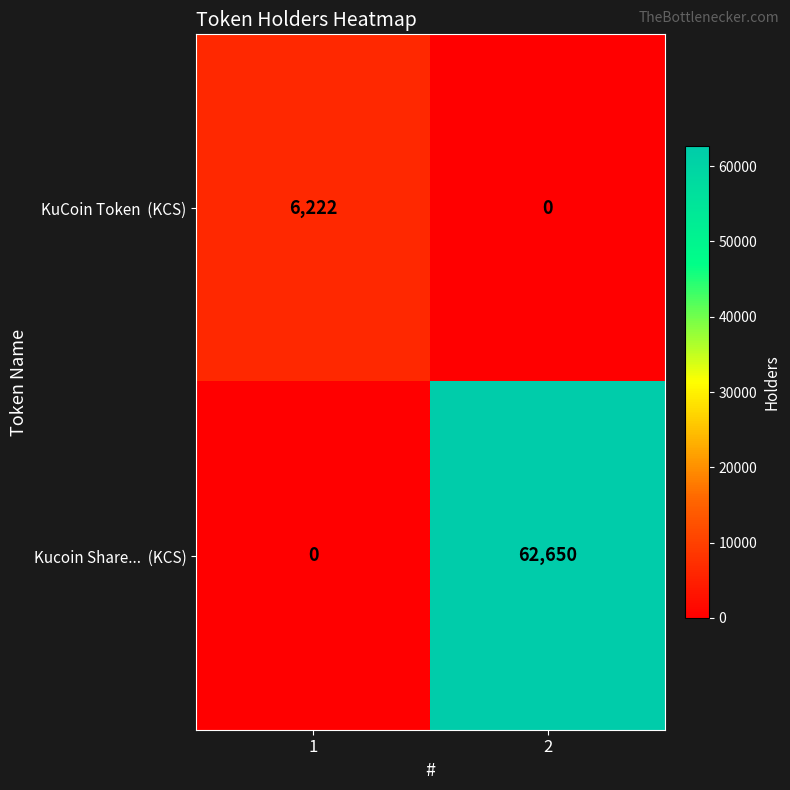

What is the total value across all series at 1?

6222